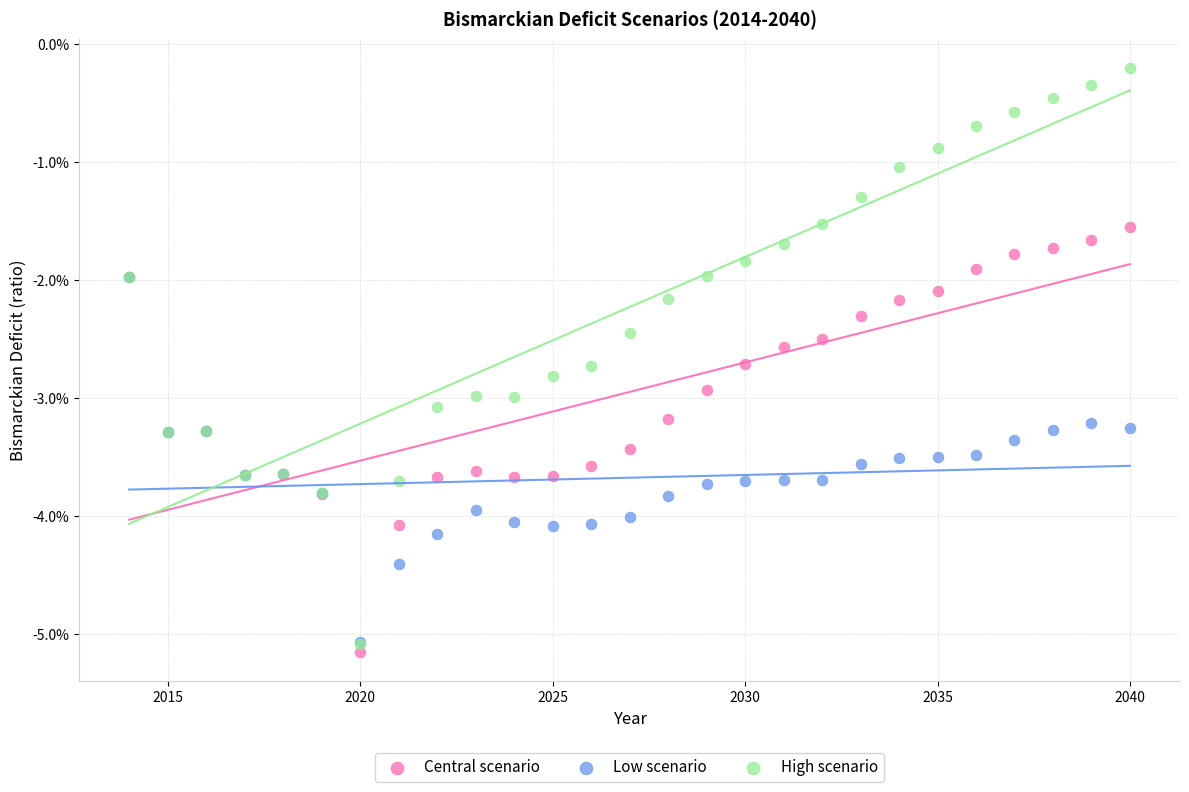

What are all the series names shown in the legend?

Central scenario, Low scenario, High scenario